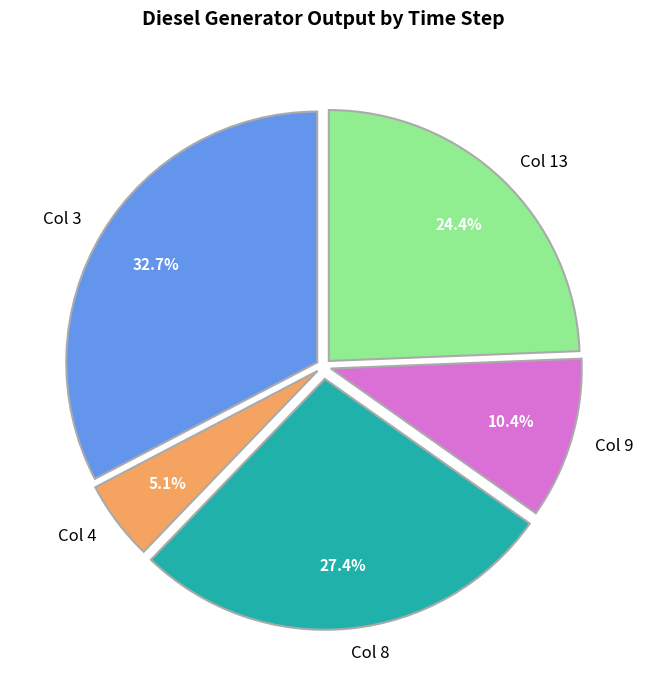

Does Col 9 represent more than half of the total?

No